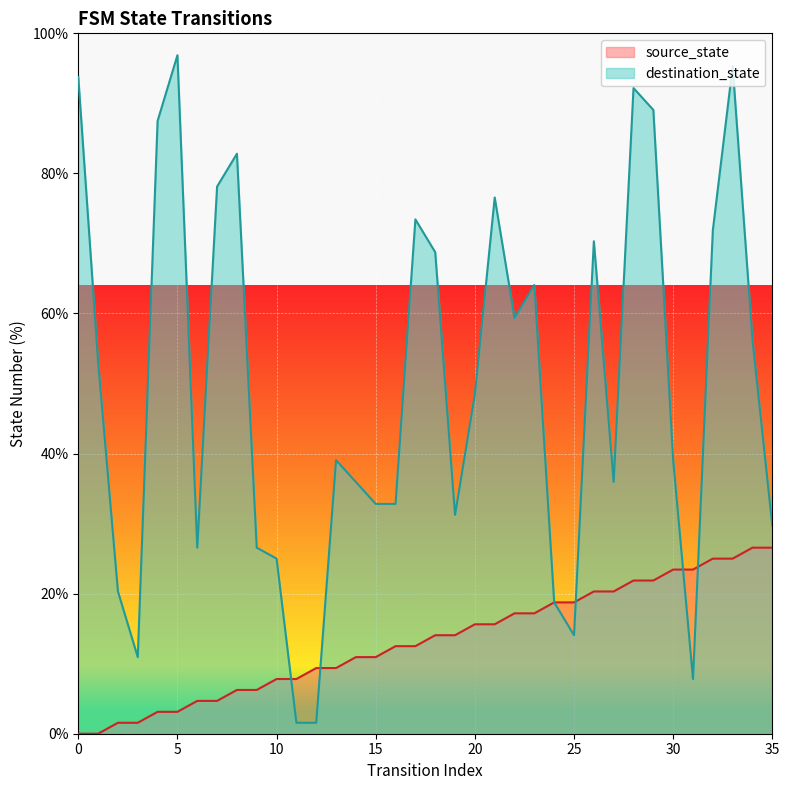

Which series has the widest spread of Y values?

destination_state